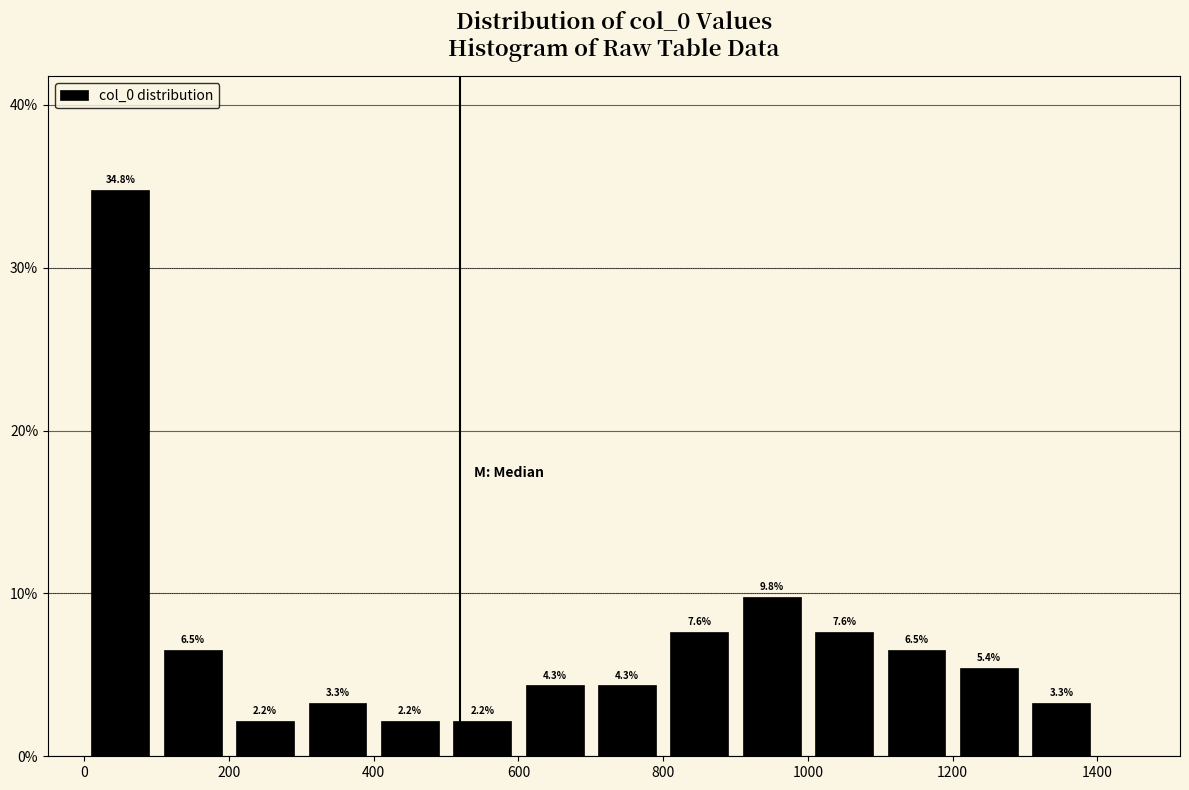

Reading left to right, list every bar in this chart as the range it spans on the x-axis followed by its height.

0 to 100: 34.8
100 to 200: 6.5
200 to 300: 2.2
300 to 400: 3.3
400 to 500: 2.2
500 to 600: 2.2
600 to 700: 4.3
700 to 800: 4.3
800 to 900: 7.6
900 to 1000: 9.8
1000 to 1100: 7.6
1100 to 1200: 6.5
1200 to 1300: 5.4
1300 to 1400: 3.3